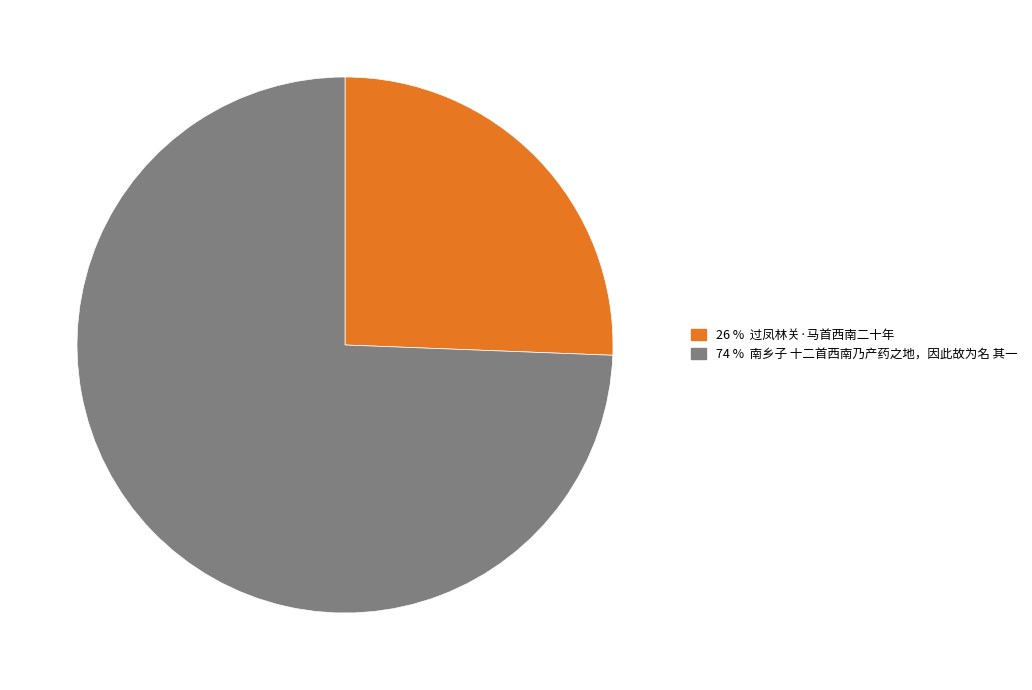

Does any single category account for the majority?

Yes